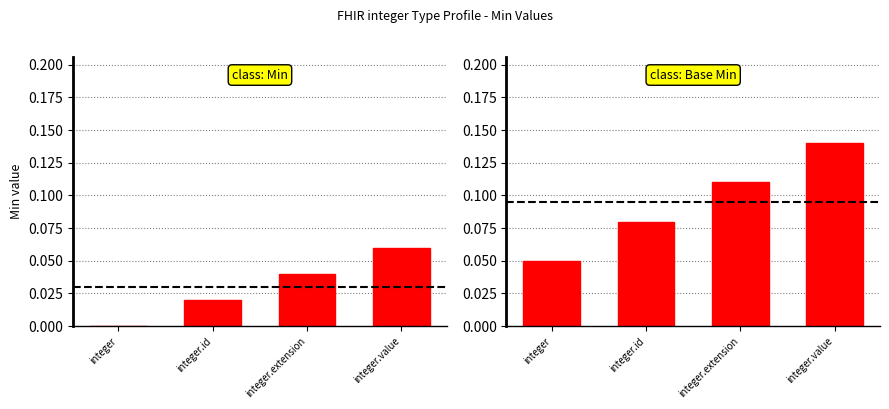

Rank the series by their average value, from lowest to highest.

Min, Base Min